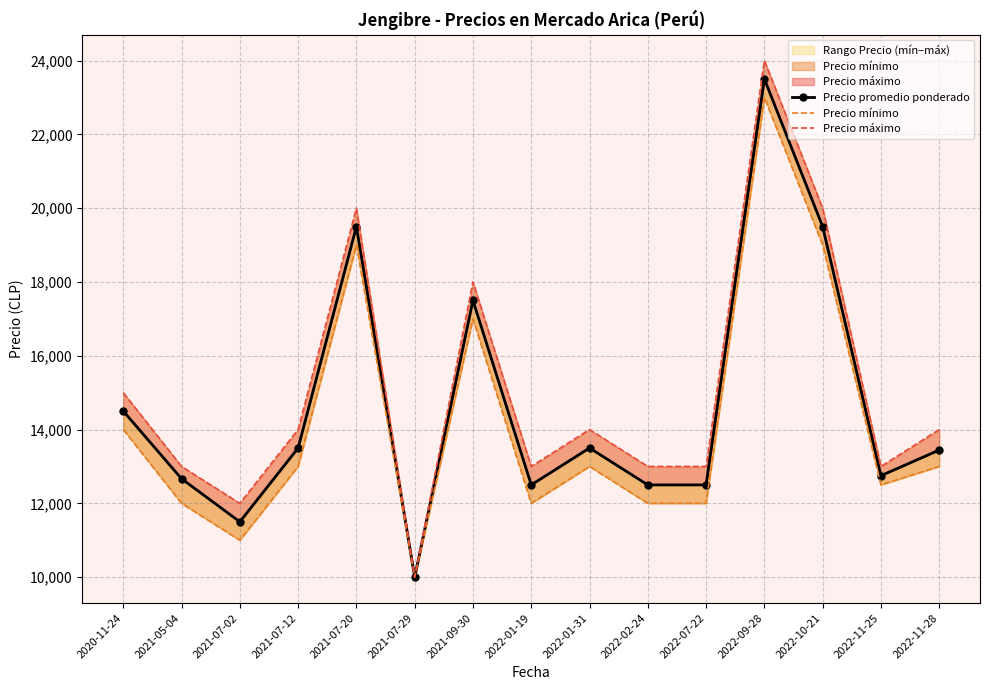

What is the spread (max minus min) of values at 2022-01-31?

1000